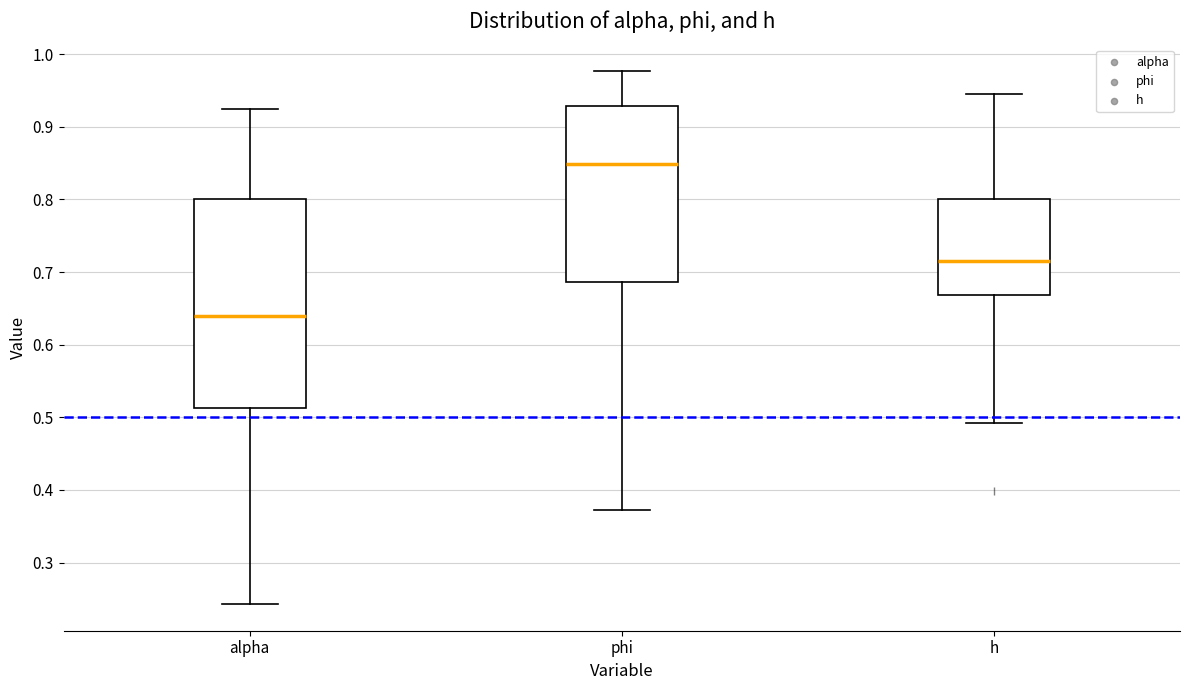

Where is the lower edge of the box for h on the y-axis? The values are not printed on the chart, so give them approximately, as read against the axis.

0.67